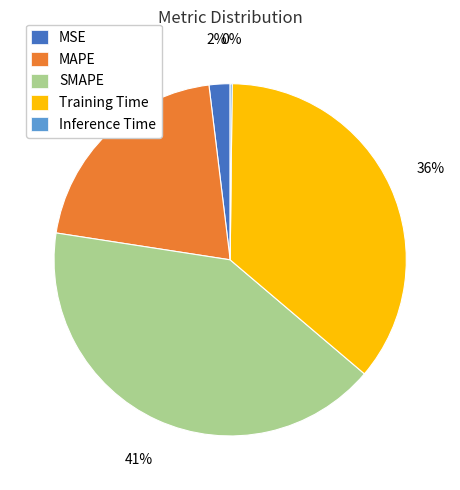

The SMAPE slice represents 41% of the pie. True or false?

True